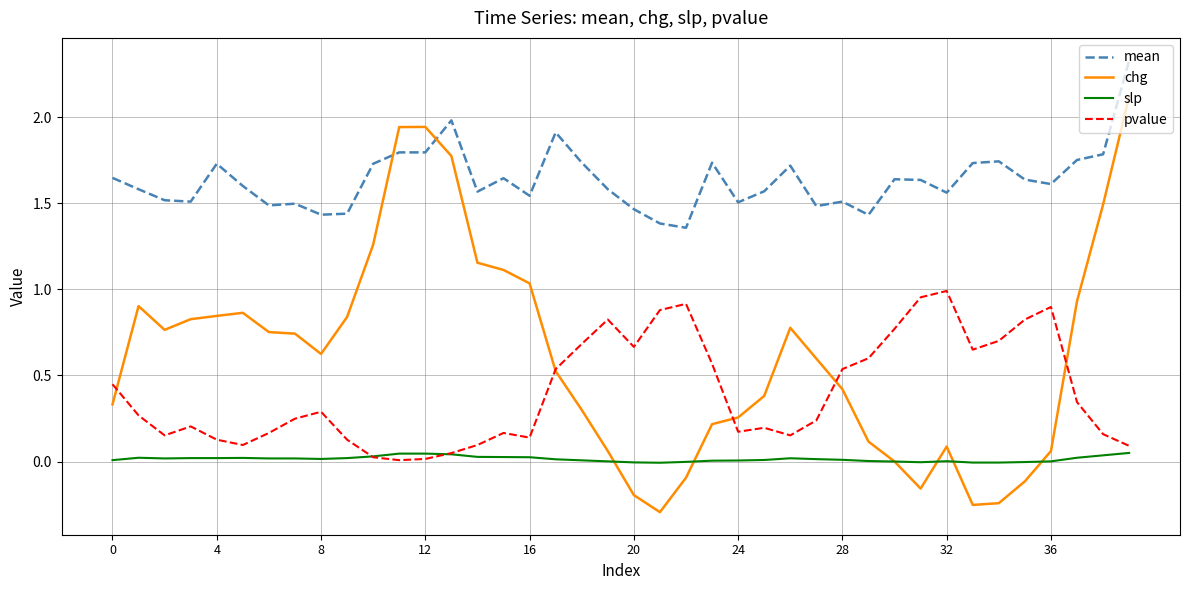

List the series in order of their peak value, highest first.

mean, chg, pvalue, slp